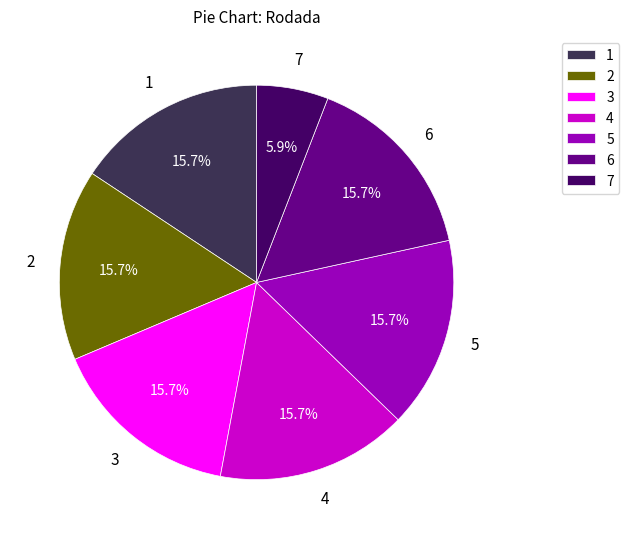

What portion of the pie excludes 7?

94.1%